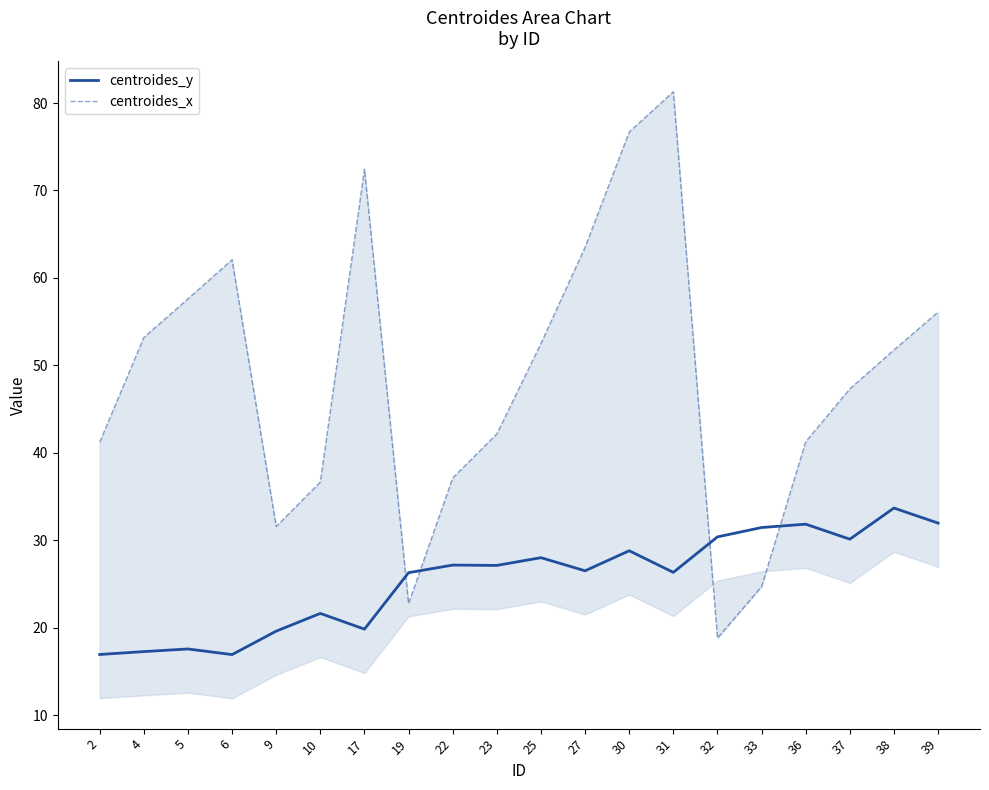

At how many categories does at least one series exceed 25?

20